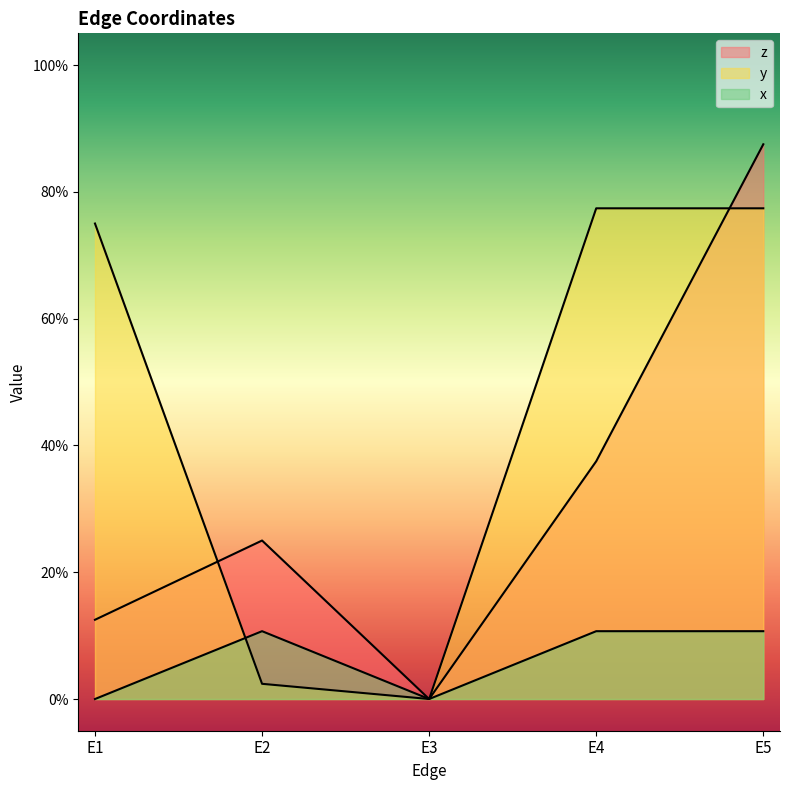

How many times do z and y cross each other?

2